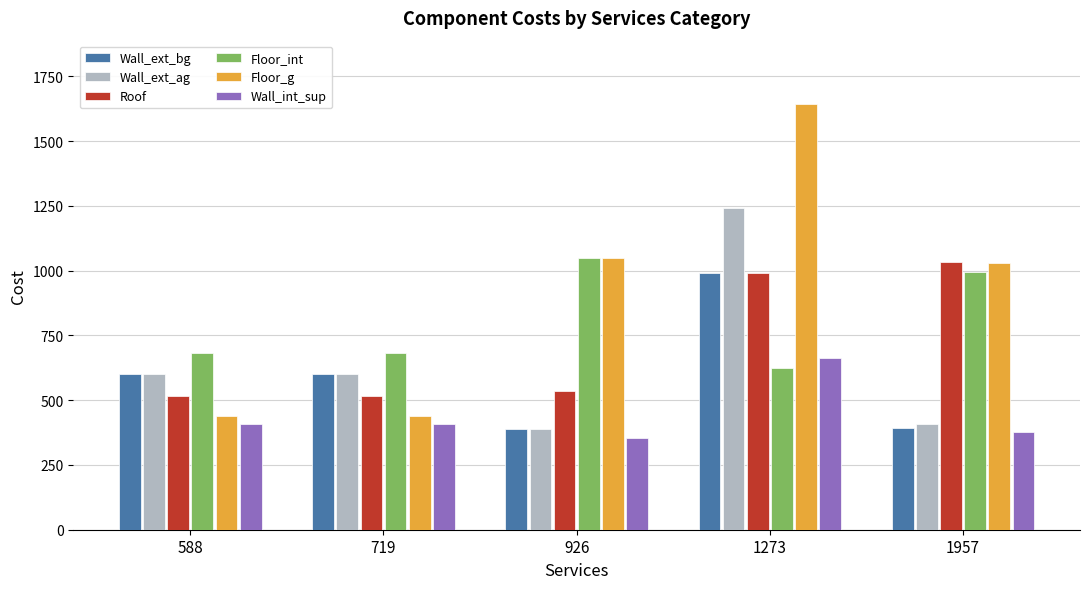

What is the approximate value of Wall_int_sup at 1273, to the nearest 10?

660